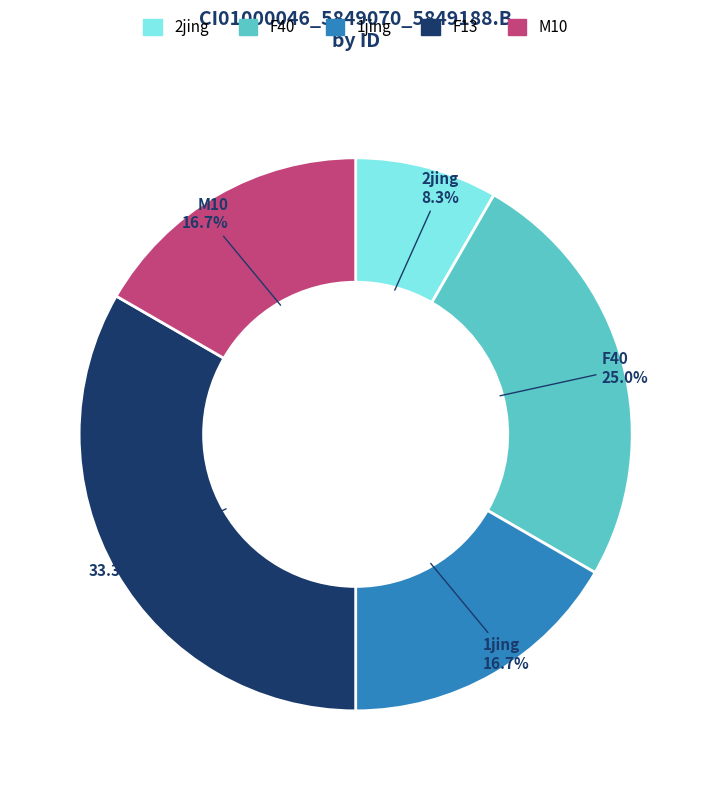

Combined, do M10 and F40 account for over 50%?

No